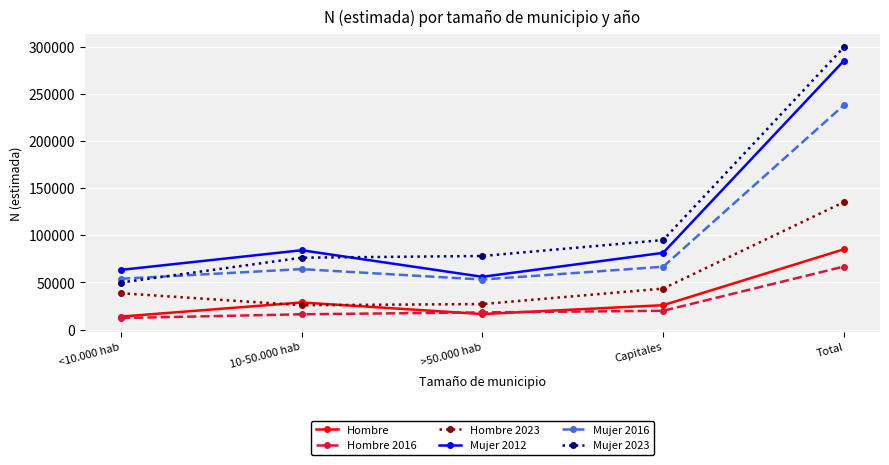

Which series has the largest range (max minus min)?

Mujer 2023